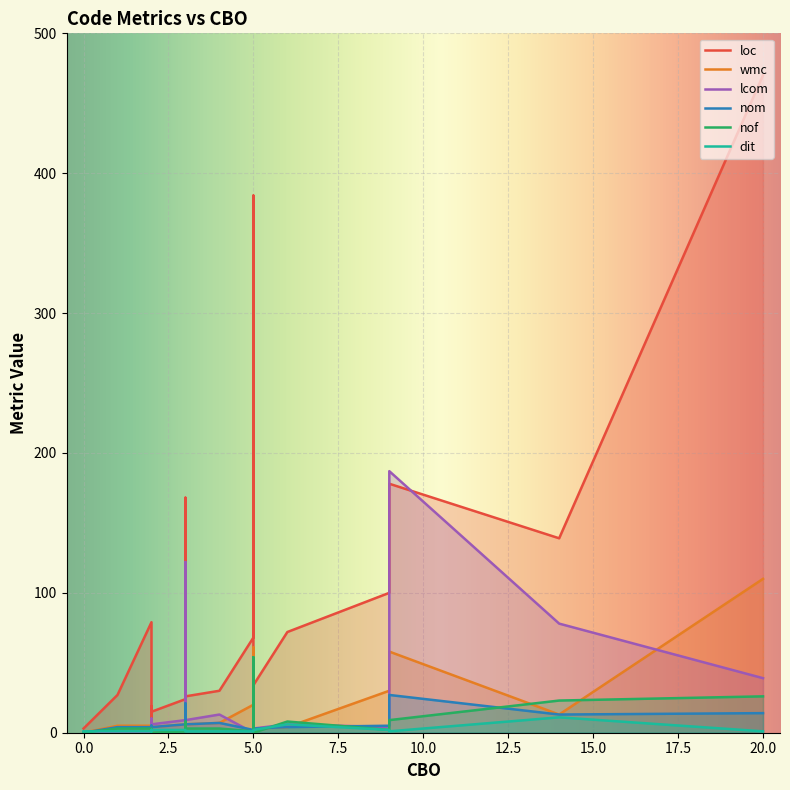

True or false: dit has a value of 0 at 3.

False